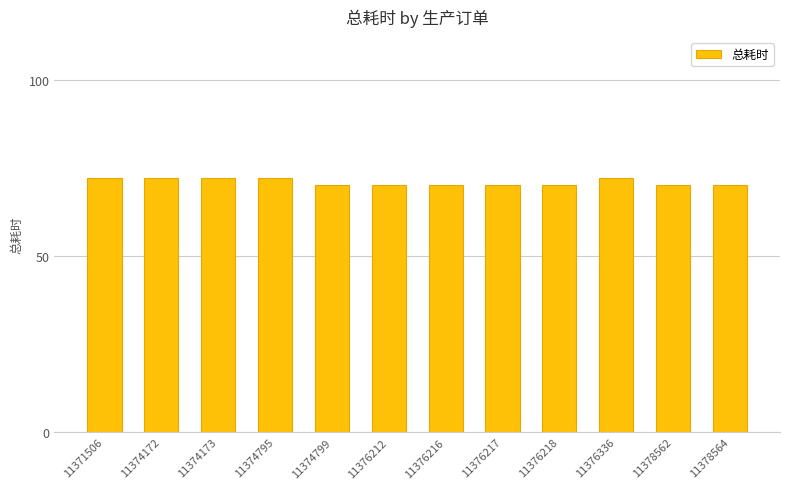

Approximately how many times larger is the value at 11376212 compared to 11374799?

1.0